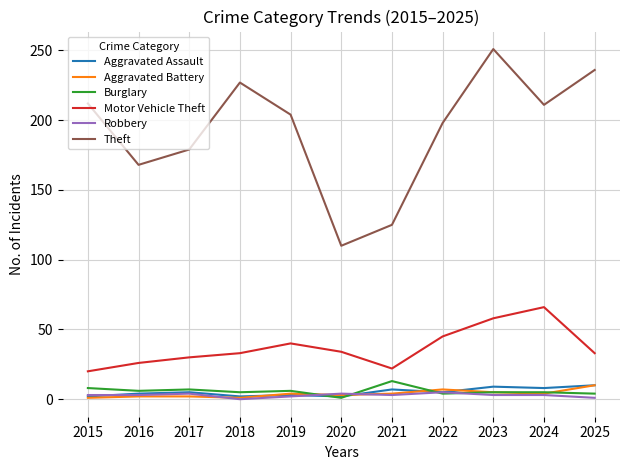

Which category has the highest value across all series?

2023